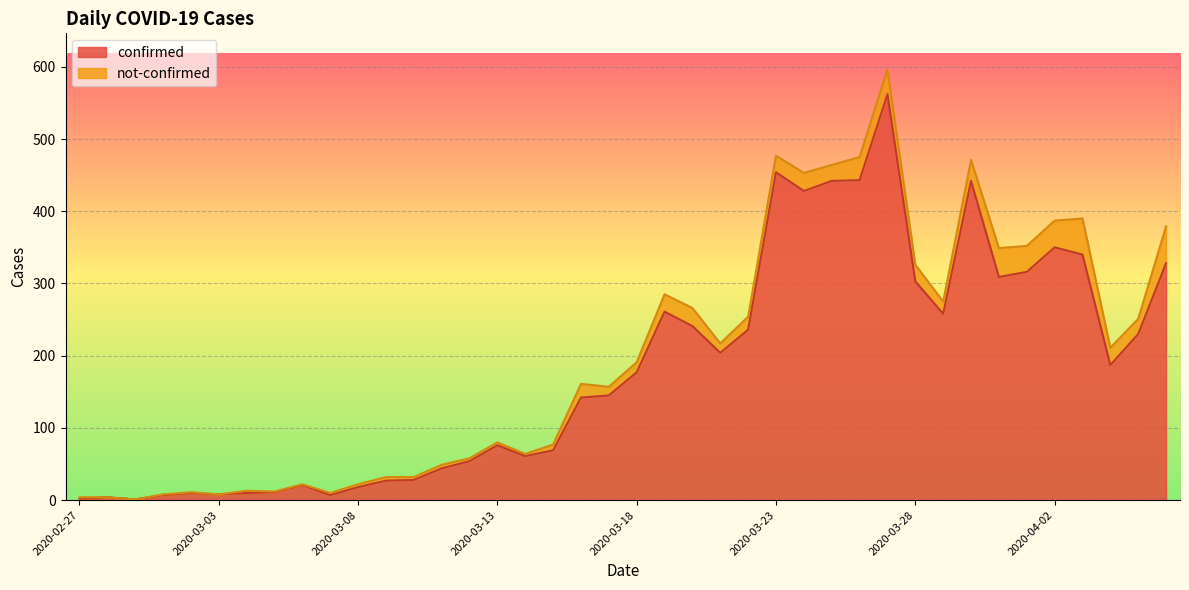

List the labels in order of value, smallest first.

2020-02-29, 2020-02-27, 2020-02-28, 2020-03-01, 2020-03-07, 2020-03-03, 2020-03-02, 2020-03-04, 2020-03-05, 2020-03-08, 2020-03-06, 2020-03-09, 2020-03-10, 2020-03-11, 2020-03-12, 2020-03-14, 2020-03-15, 2020-03-13, 2020-03-16, 2020-03-17, 2020-03-18, 2020-04-04, 2020-03-21, 2020-04-05, 2020-03-22, 2020-03-20, 2020-03-29, 2020-03-19, 2020-03-28, 2020-03-31, 2020-04-01, 2020-04-06, 2020-04-03, 2020-04-02, 2020-03-24, 2020-03-25, 2020-03-30, 2020-03-26, 2020-03-23, 2020-03-27